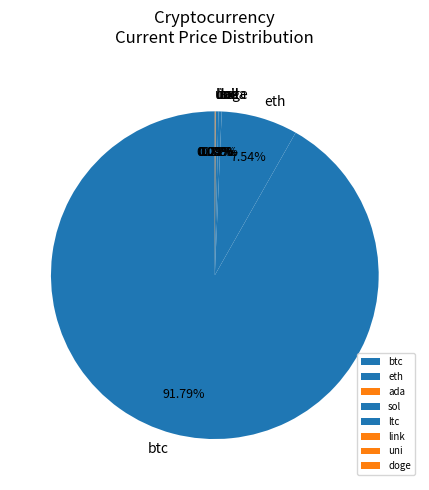

Which category has the biggest portion of the pie?

btc